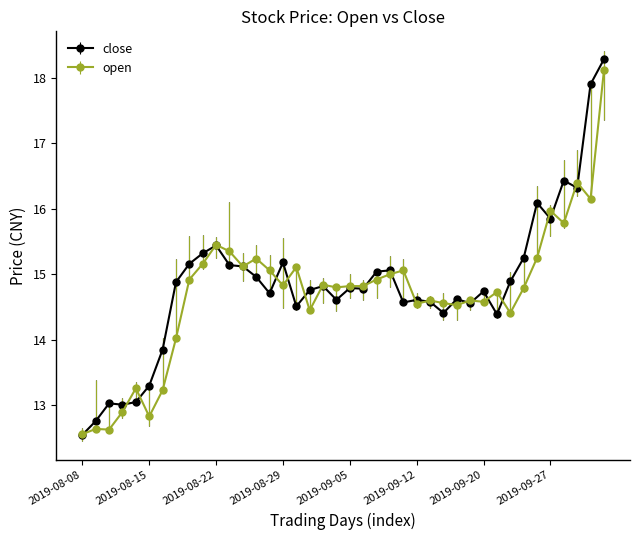

What is the minimum value shown in the chart?

12.6